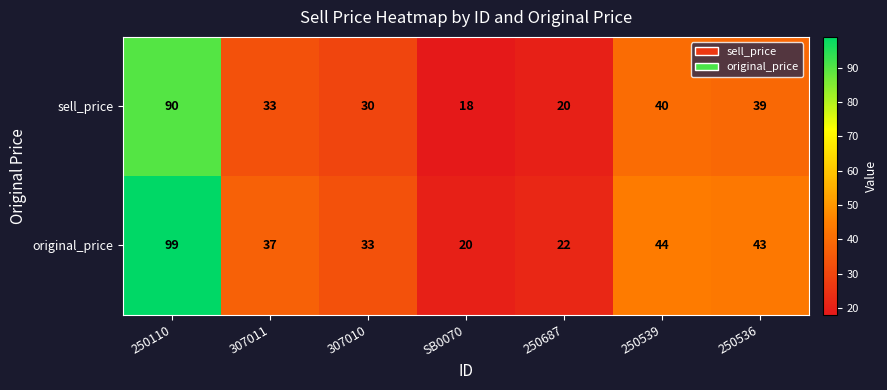

How many data points does each series have?

7